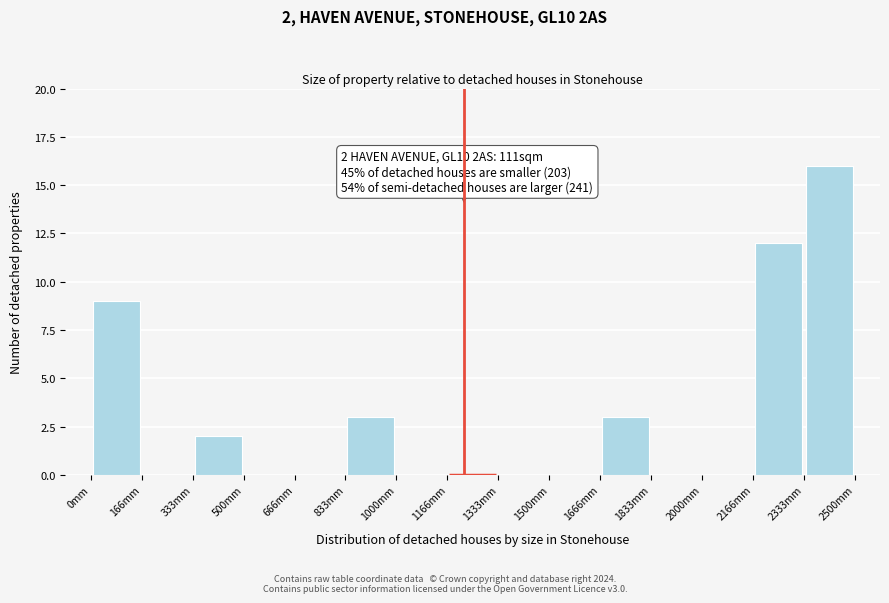

Which range on the x-axis has the tallest bar?

2340 to 2500